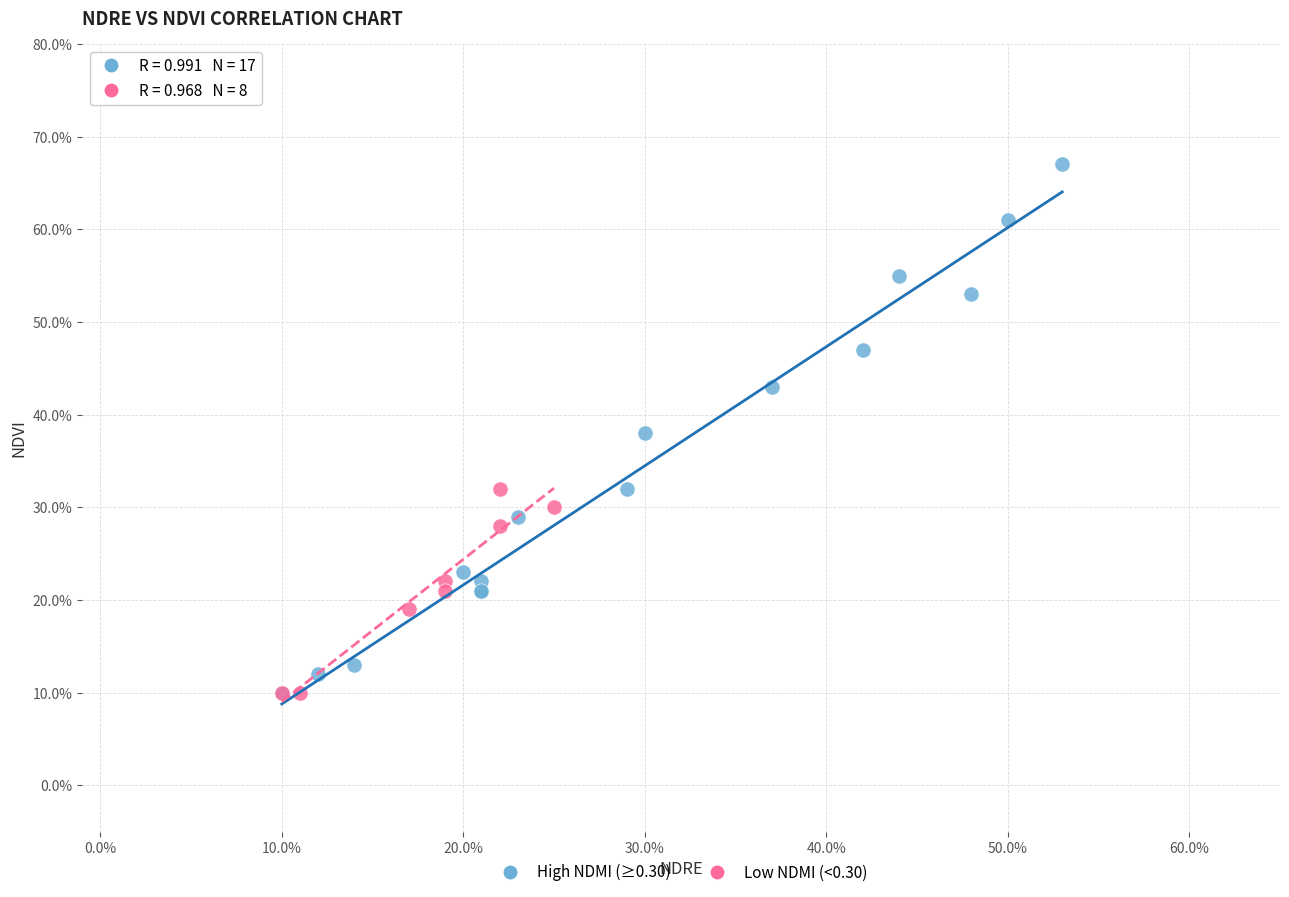

What are all the series names shown in the legend?

High NDMI (≥0.30), Low NDMI (<0.30)